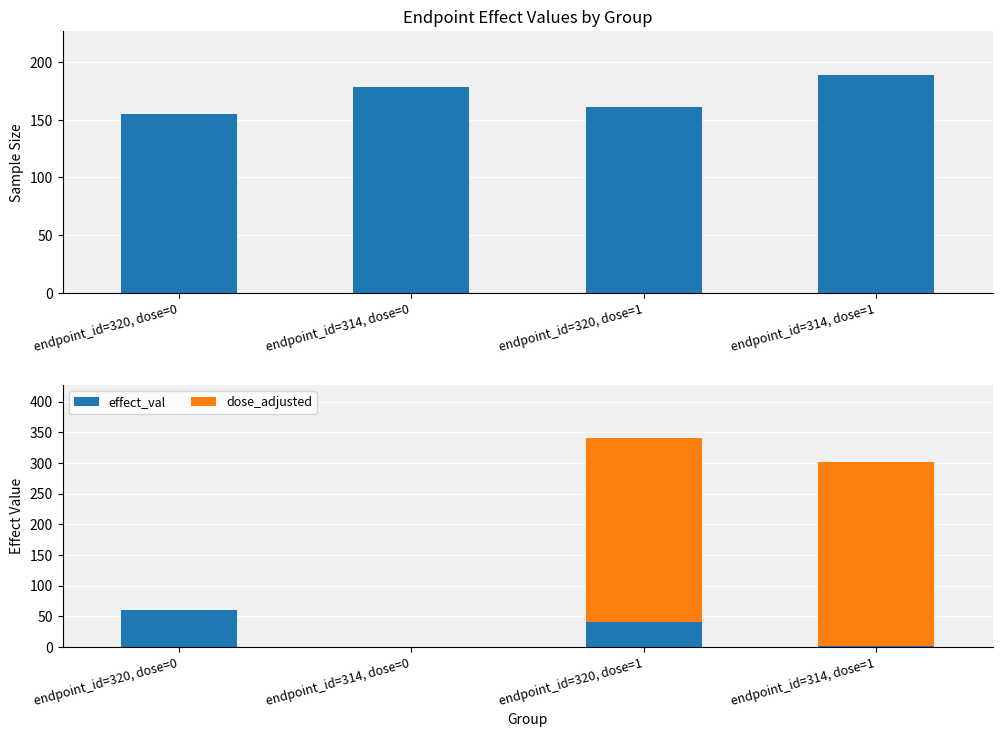

What is the spread (max minus min) of values at endpoint_id=320, dose=0?

155.0